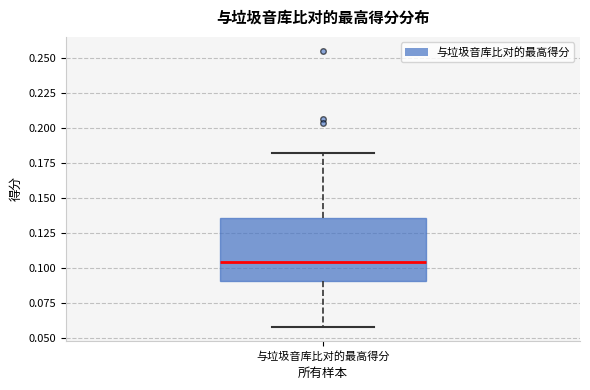

Read this box plot against the y-axis: the position of the median line, the range covered by the box, and the ends of both whiskers. The values are not printed on the chart, so give them approximately, as read against the axis.

median 0.105, box 0.090 to 0.135, whiskers 0.060 to 0.180